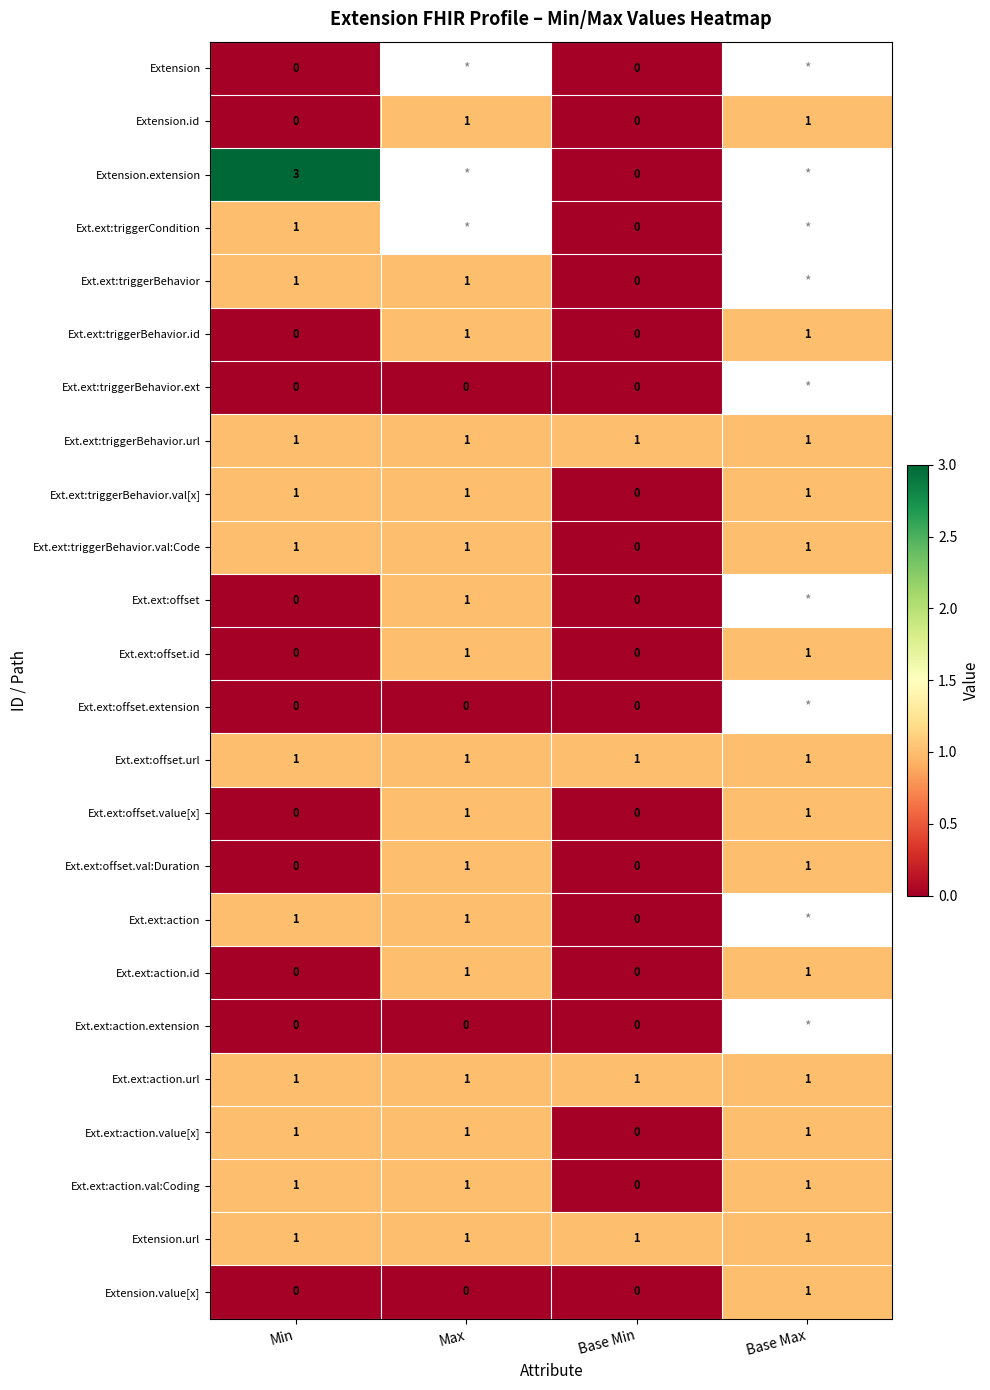

Count the number of data series in this chart.

24